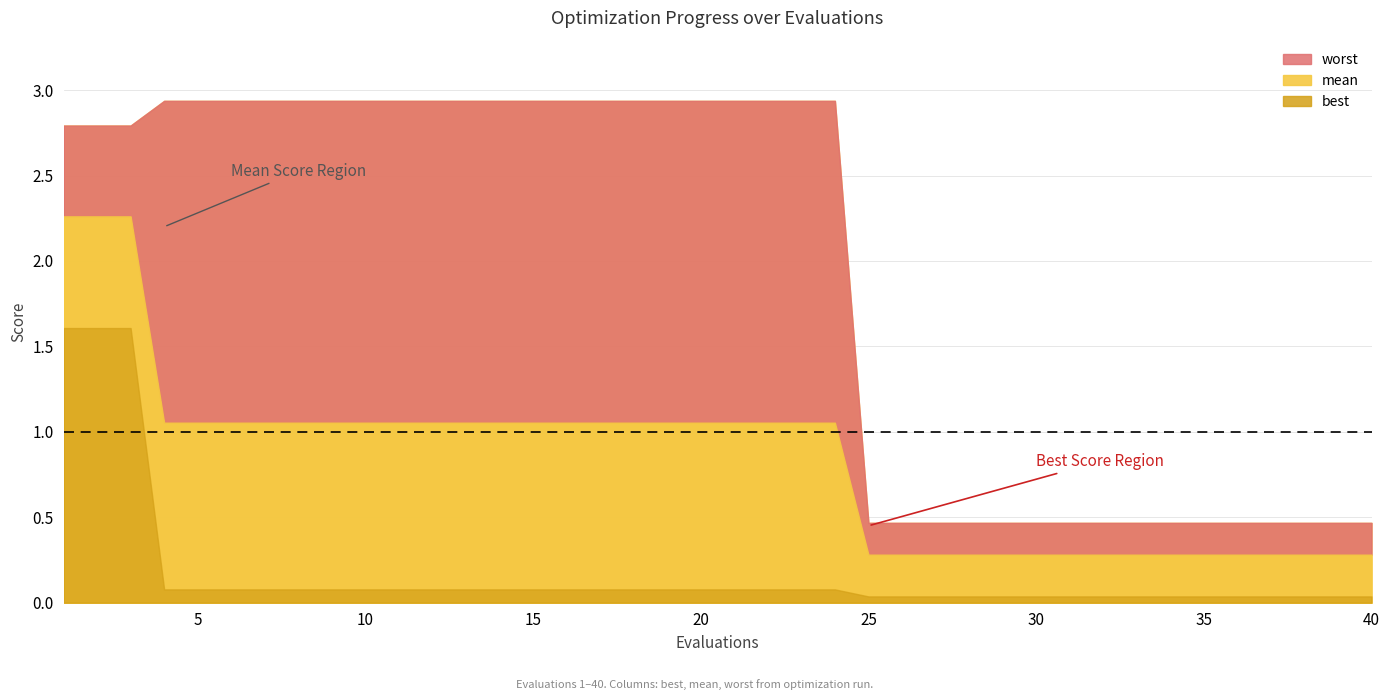

What is the value of the best point at the 24th from the left?

0.1